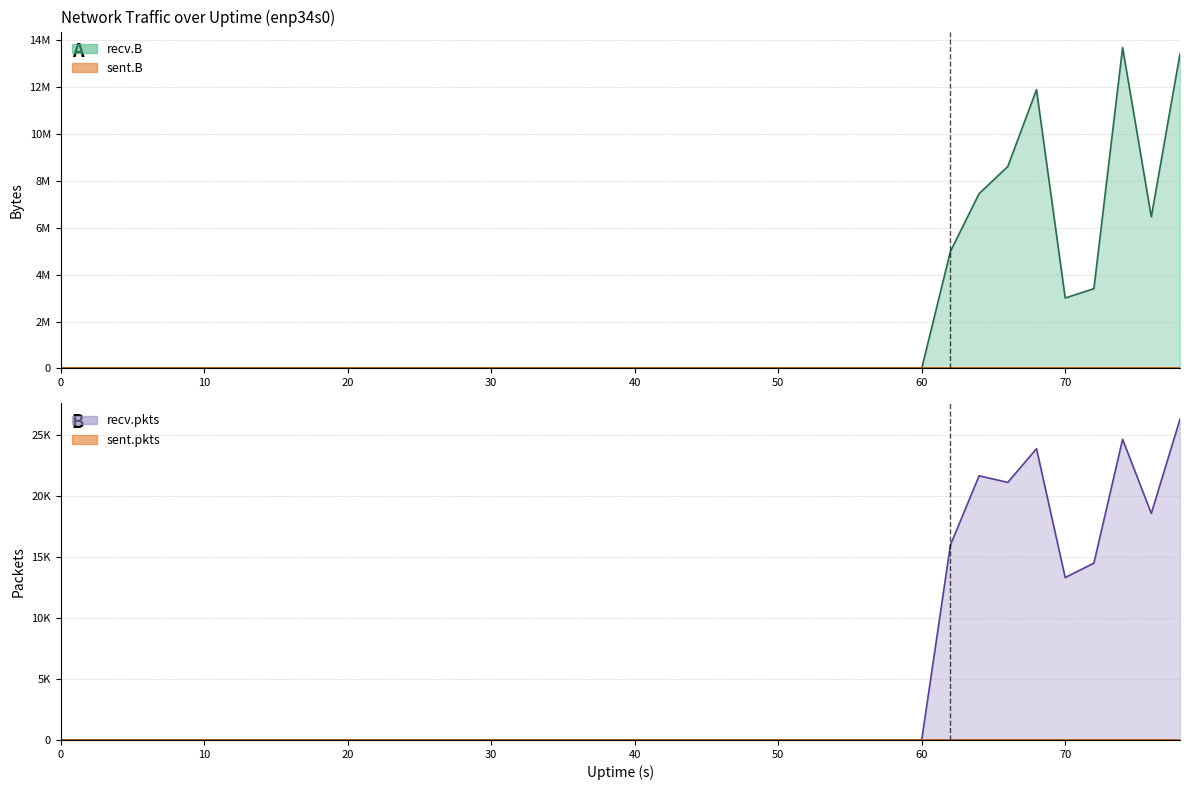

Rank the series by their average value, from highest to lowest.

recv.B, recv.pkts